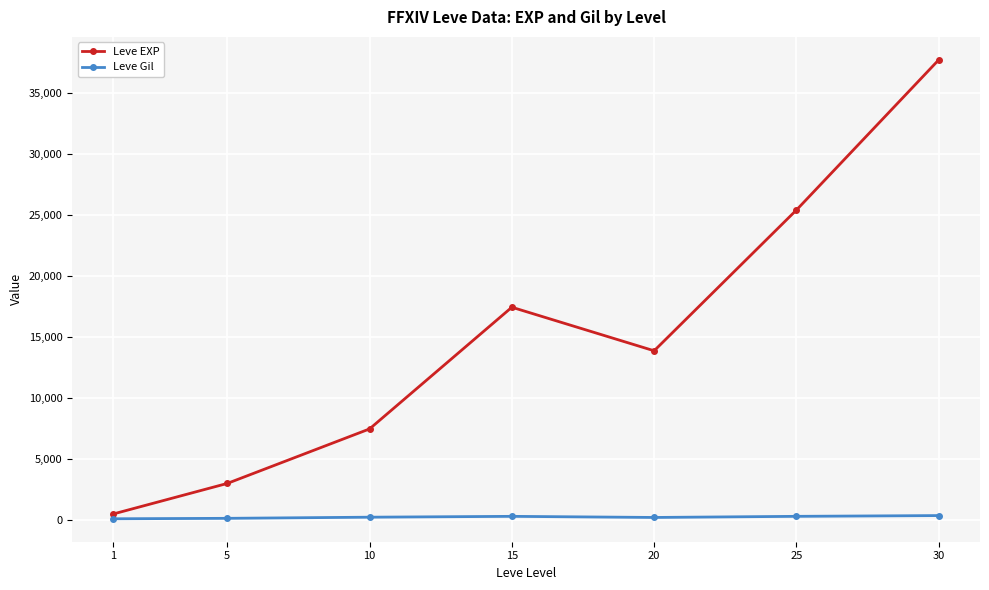

True or false: Leve Gil and Leve EXP cross at least once.

False